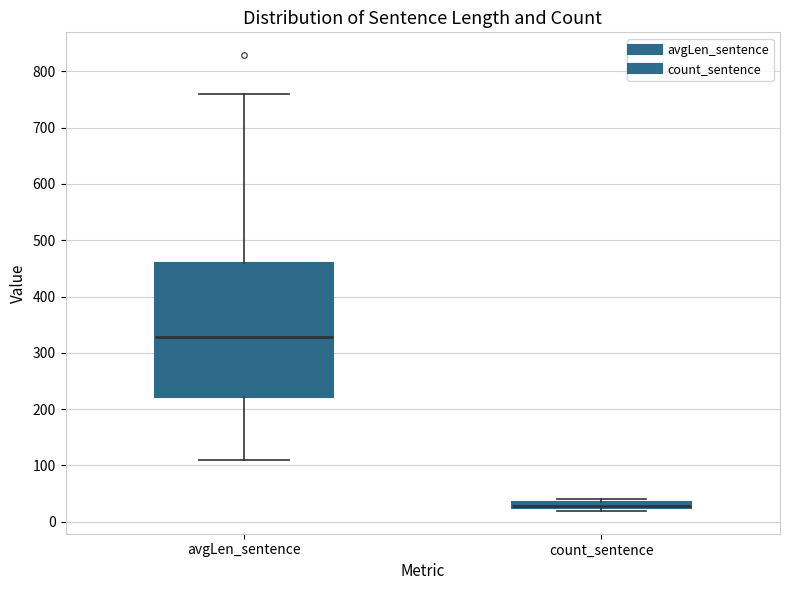

Which box is the tallest, from its lower edge to its upper edge?

avgLen_sentence